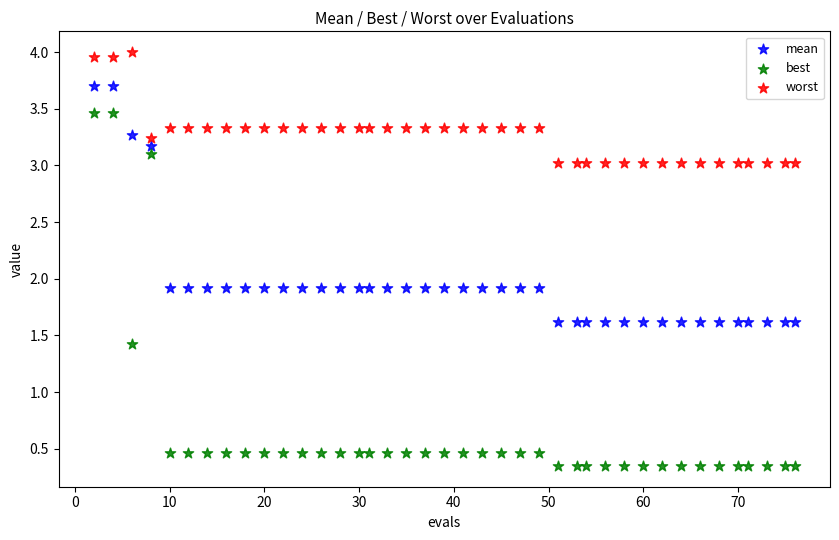

Which series contains the highest Y value?

worst